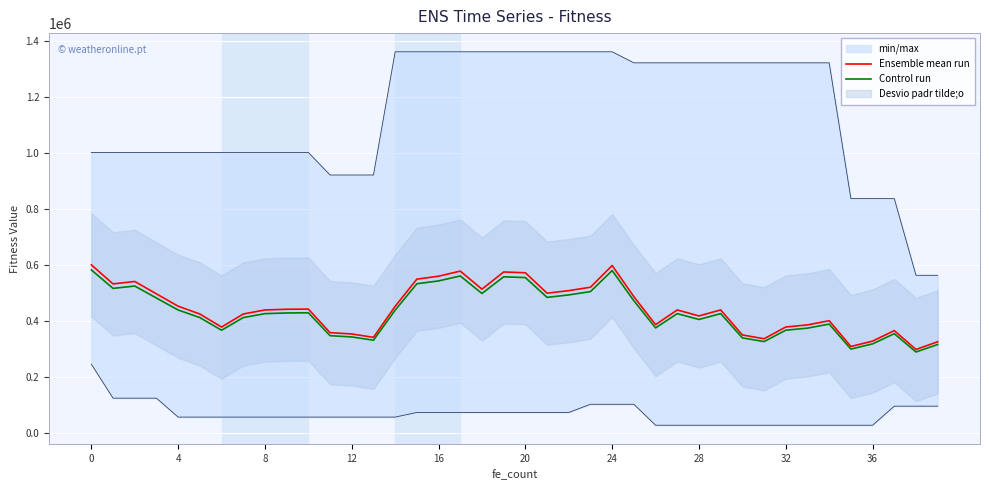

What is the label of the 40th point from the left?

39